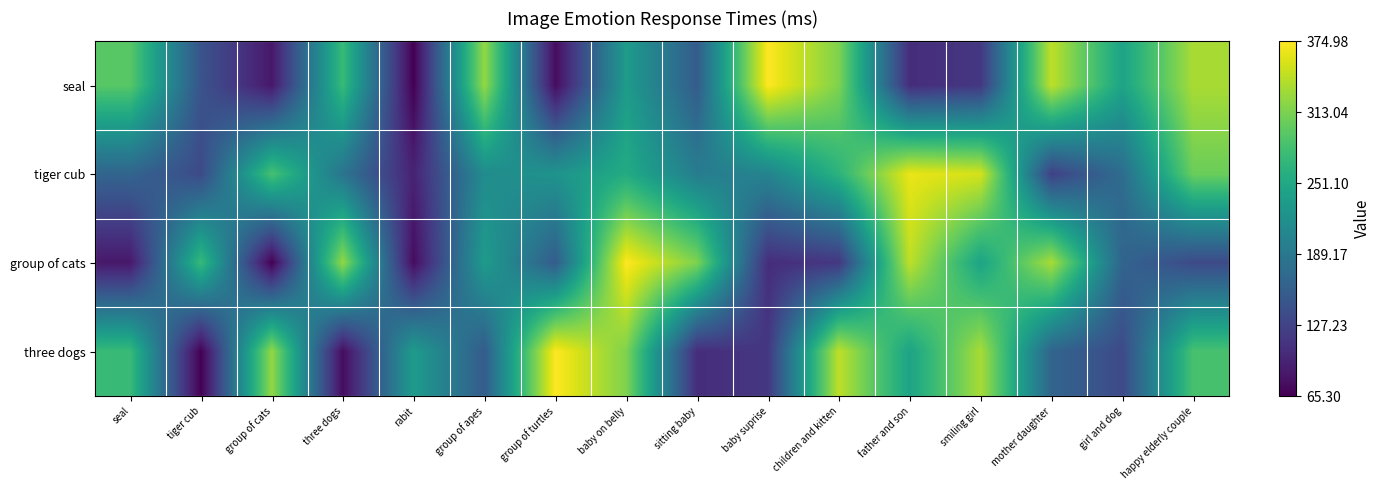

What is the total value across all series at seal?

820.4